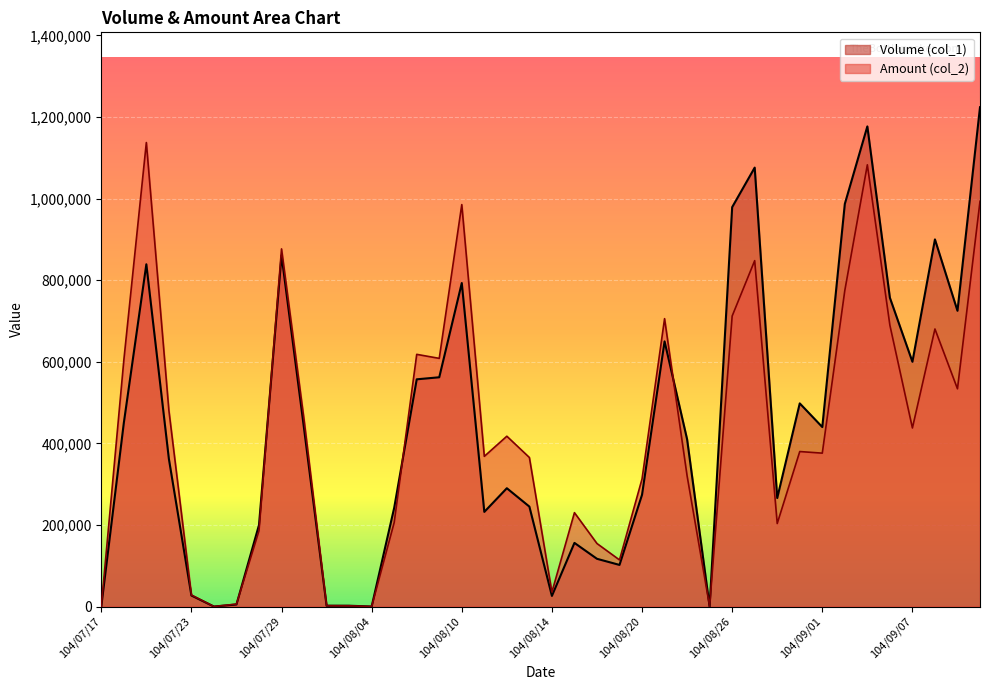

What is the total value across all series at 104/07/30?

893690